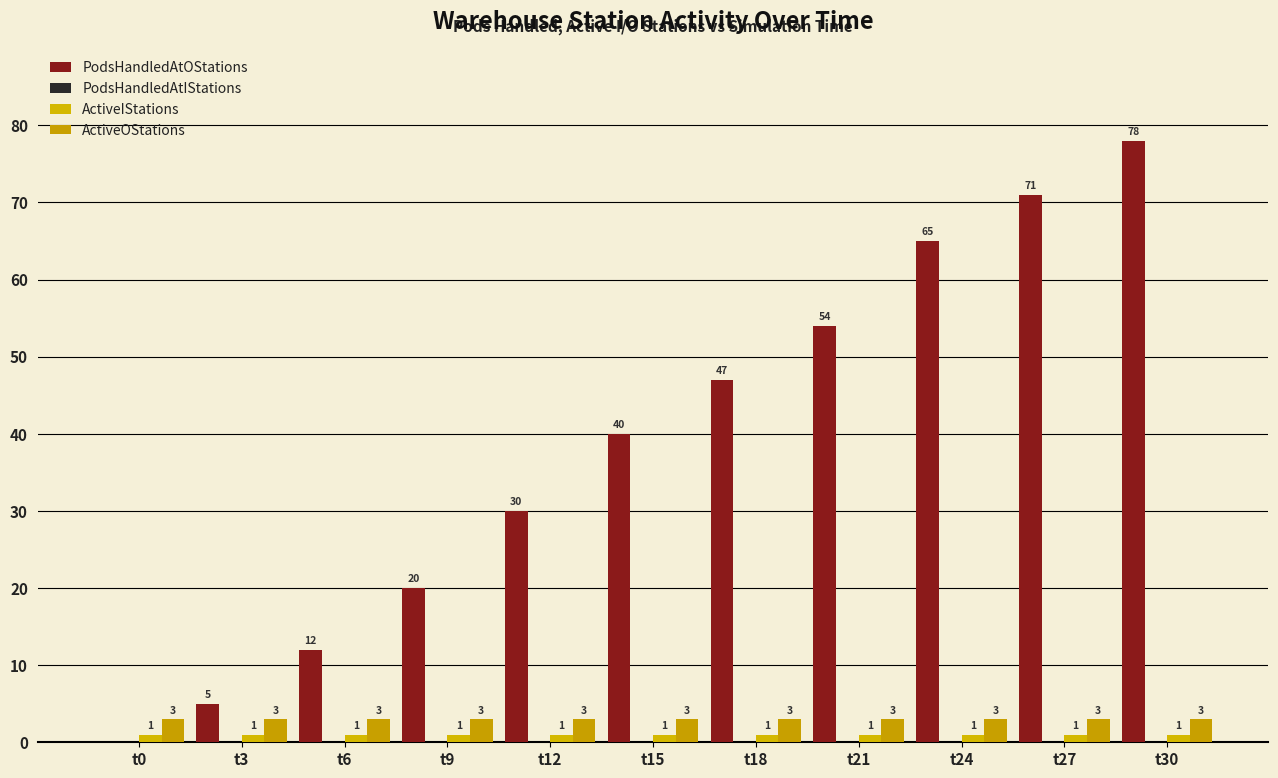

Is it true that ActiveIStations equals 1 at t21?

True